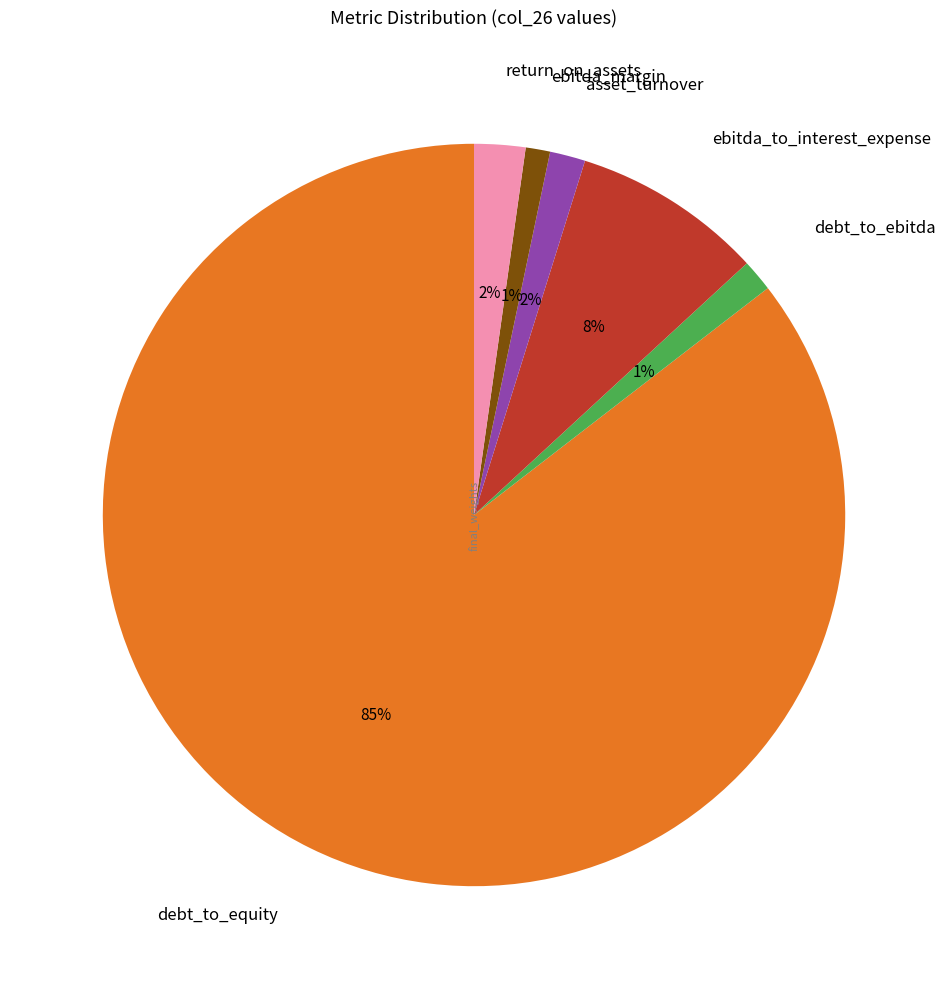

How many segments does this pie chart have?

6